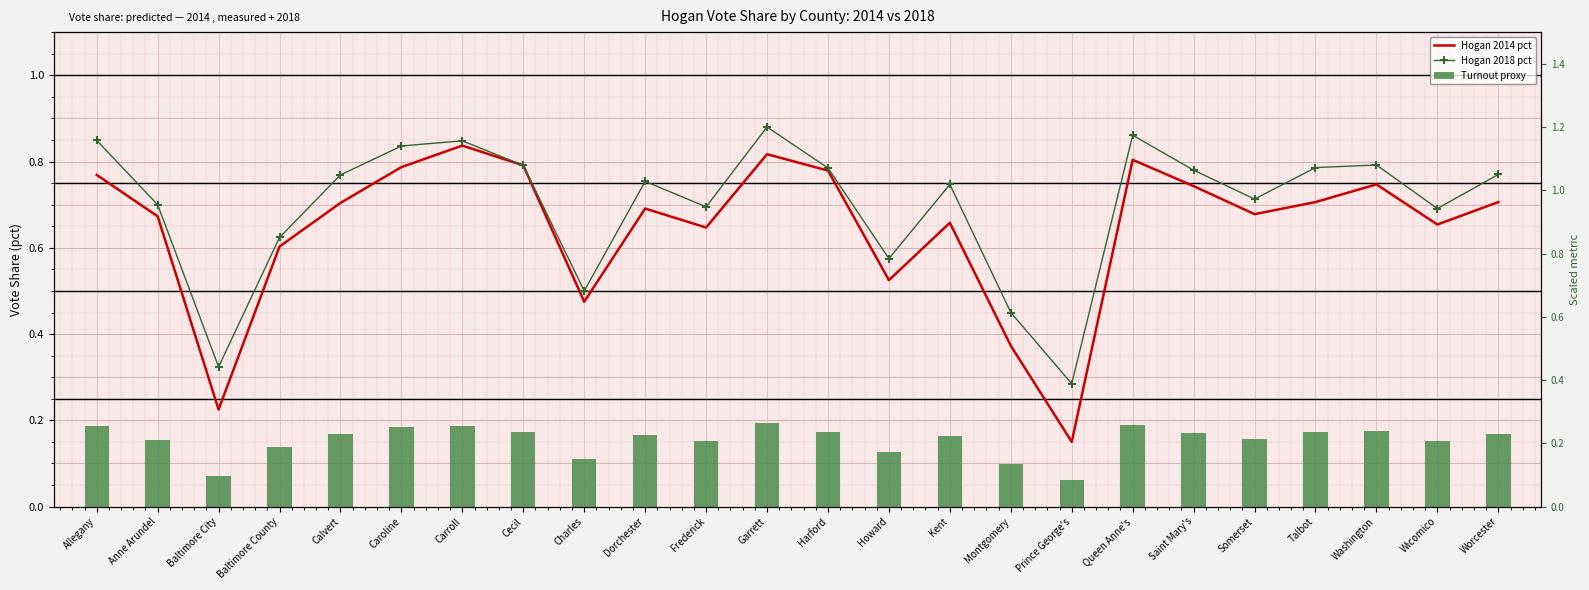

The Hogan 2014 pct series shows 0.7 at Washington. True or false?

True